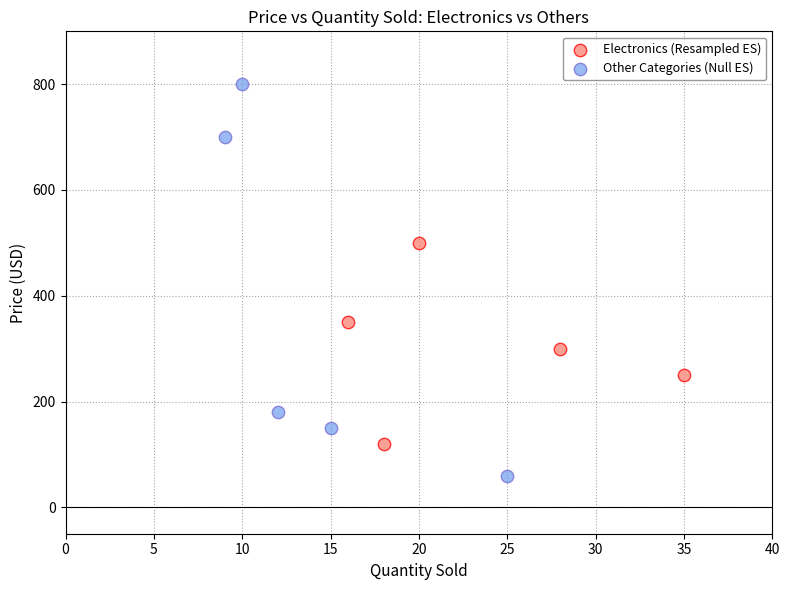

What are all the series names shown in the legend?

Electronics (Resampled ES), Other Categories (Null ES)